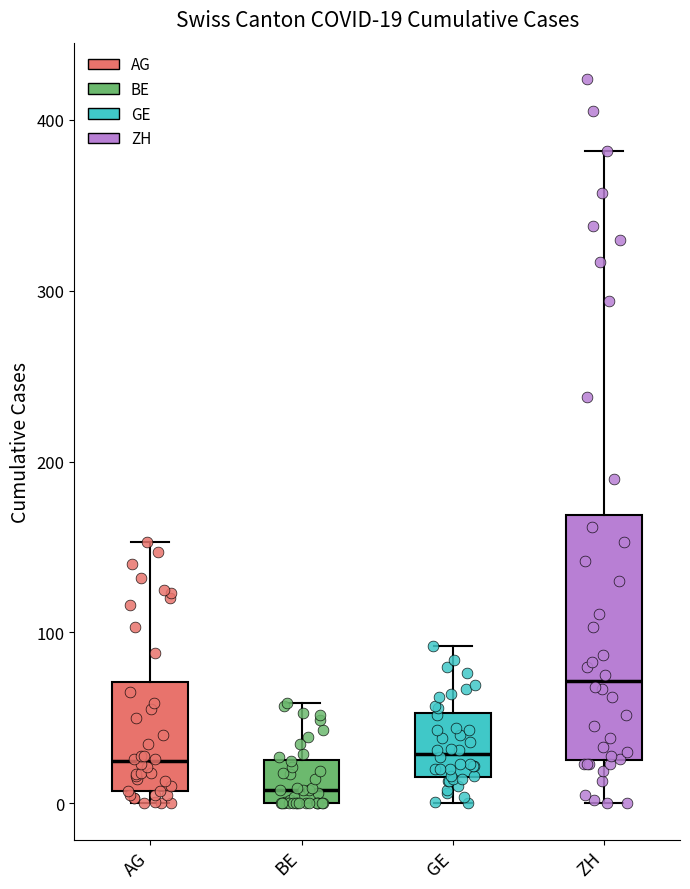

Which box is the tallest, from its lower edge to its upper edge?

ZH